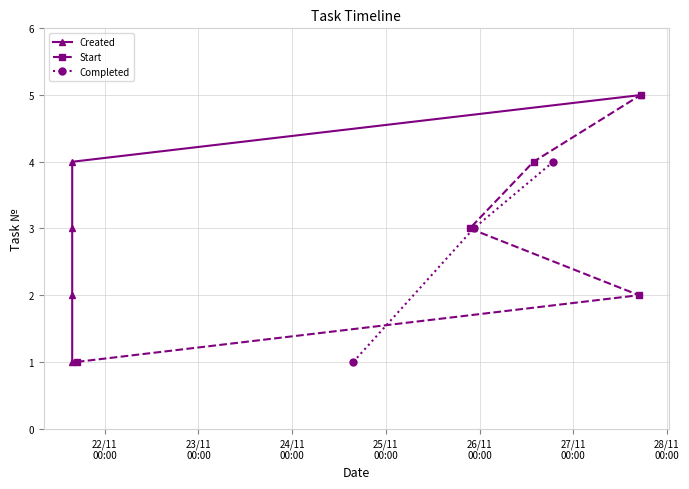

What is the maximum value for Start?

5